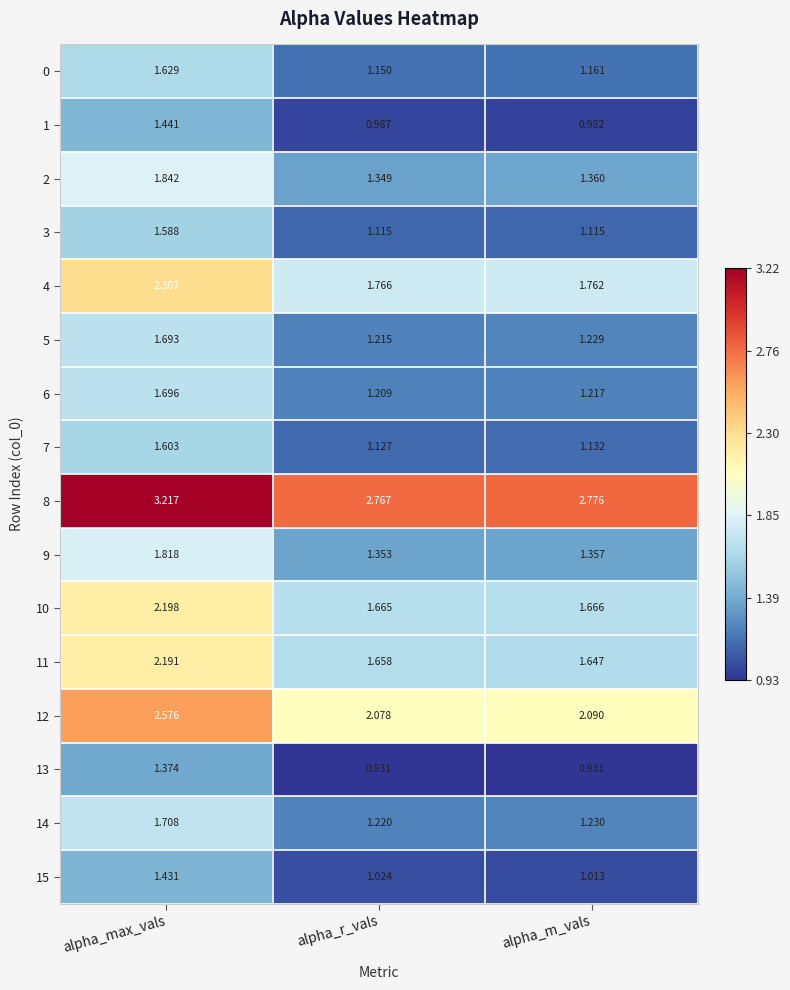

How many categories are shown in the chart?

3